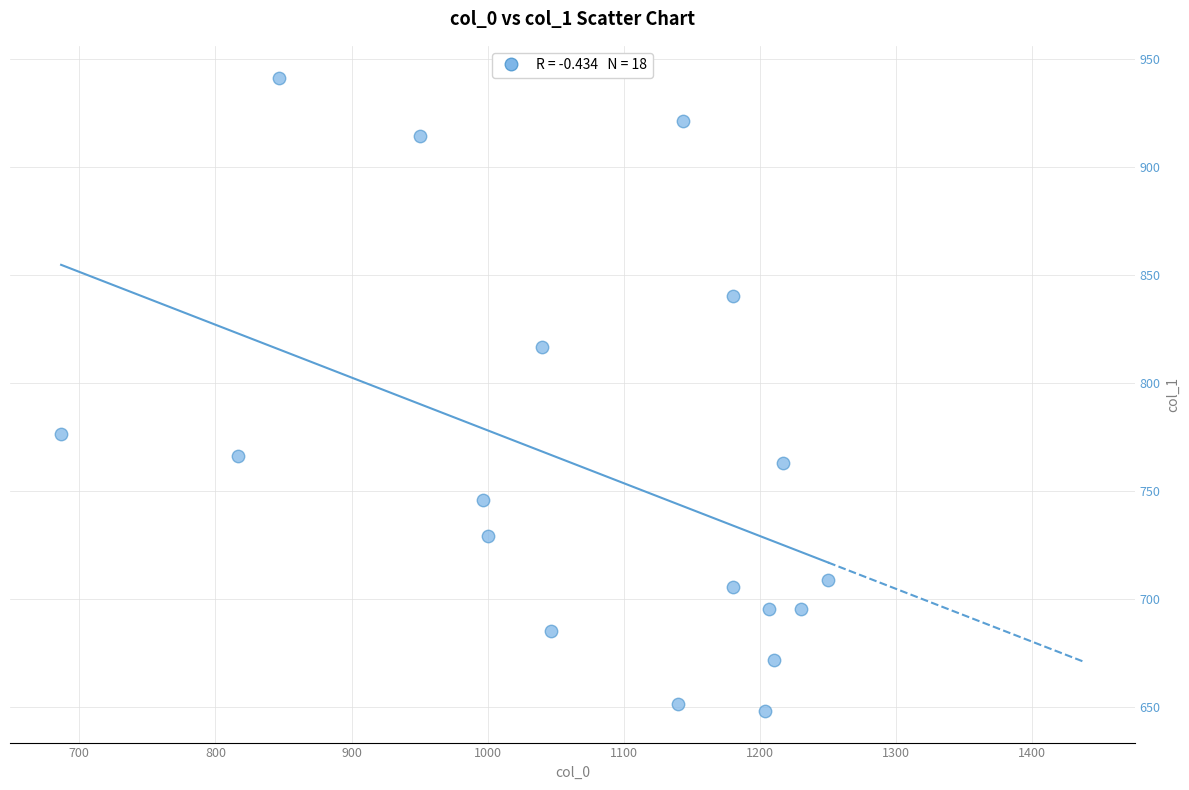

What is the range of Y values (max minus min)?

293.6